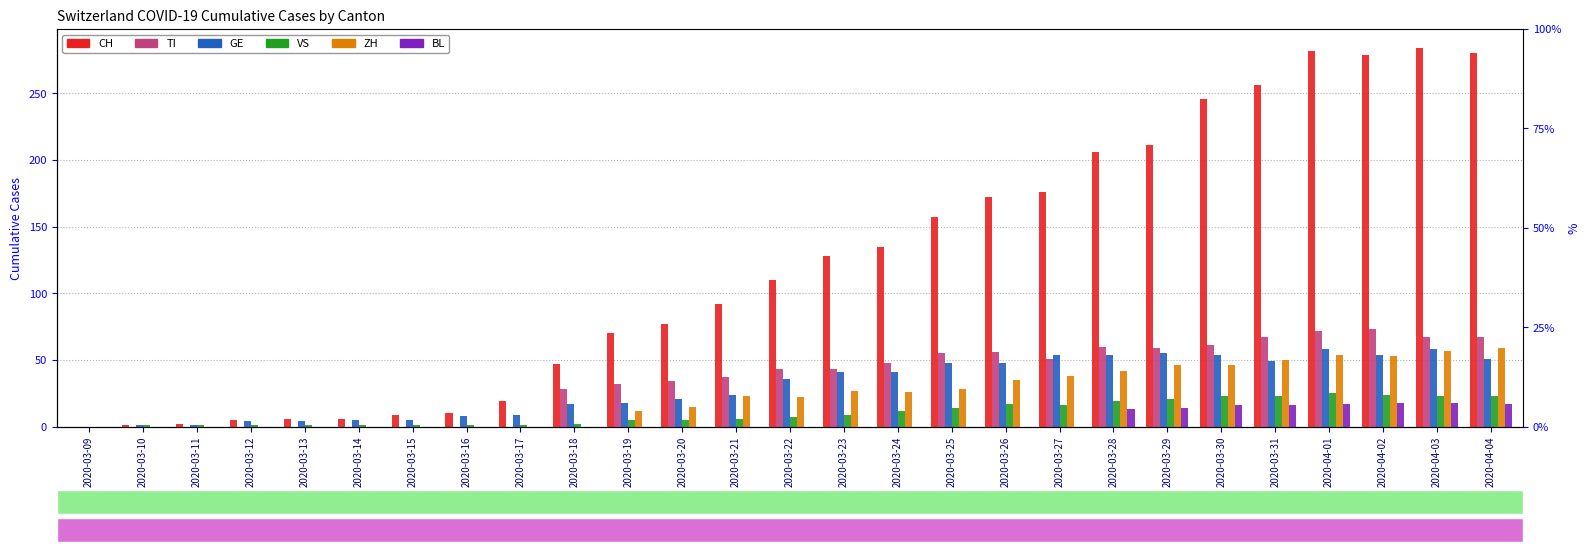

Is it true that ZH equals 18 at 2020-03-23?

False